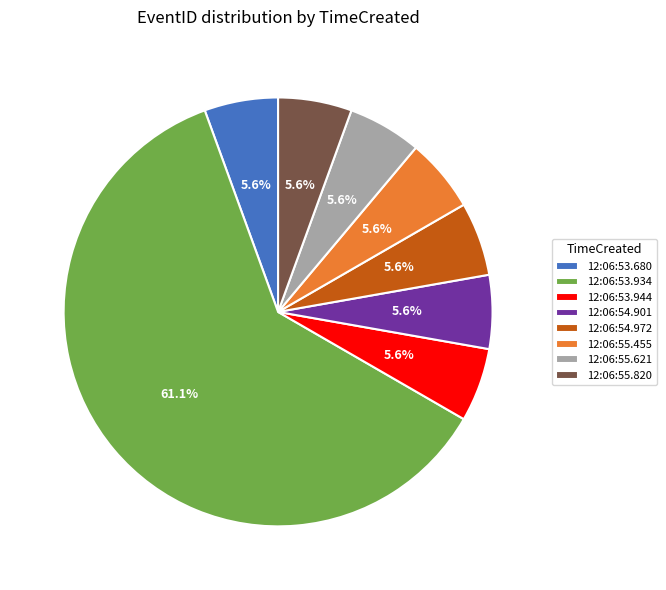

What is the largest slice in the pie chart?

12:06:53.934